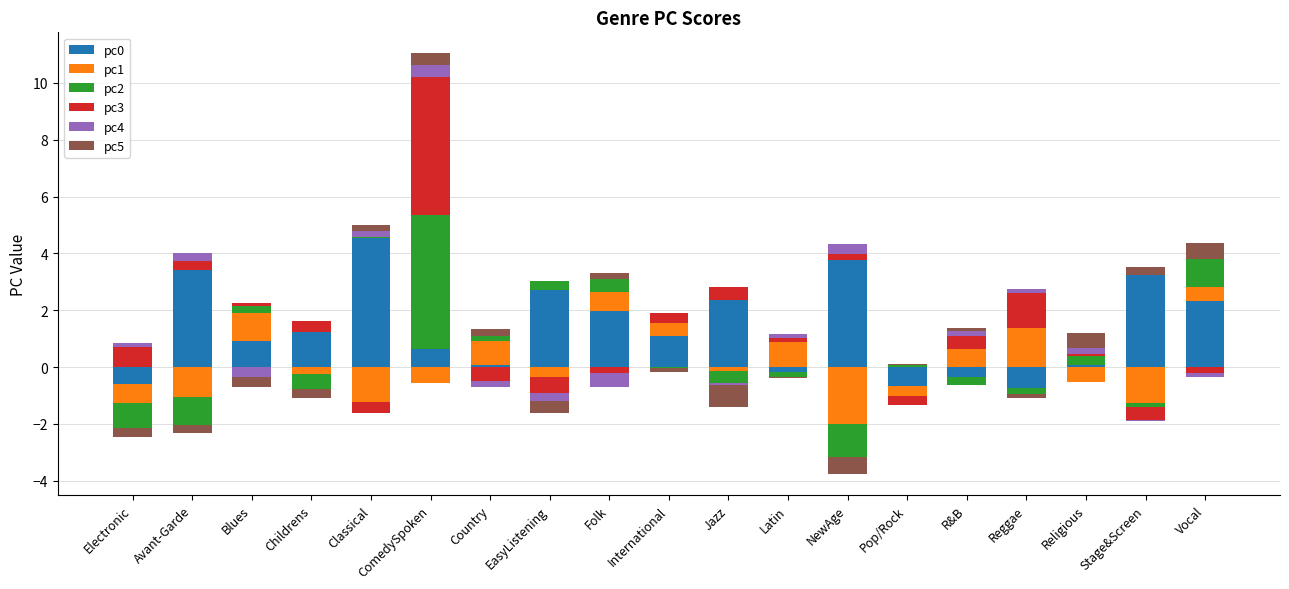

What is the label of the 12th bar from the left?

Latin